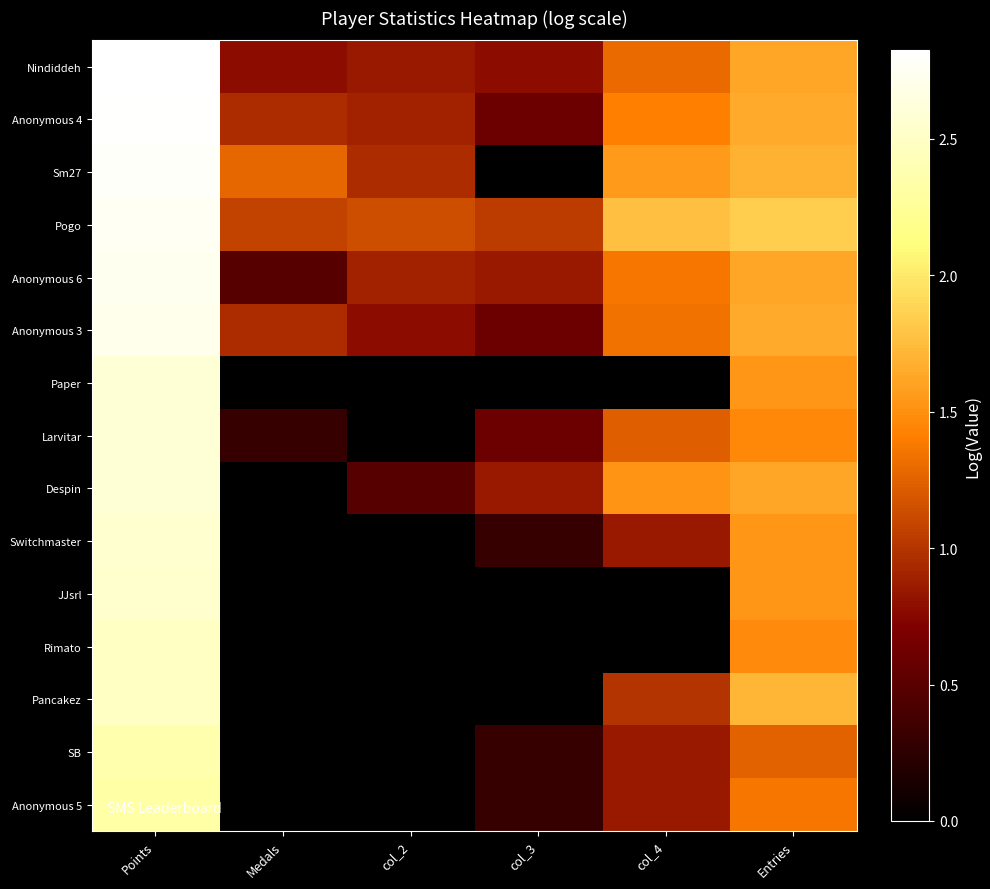

How many values in the Larvitar series exceed 1?

3